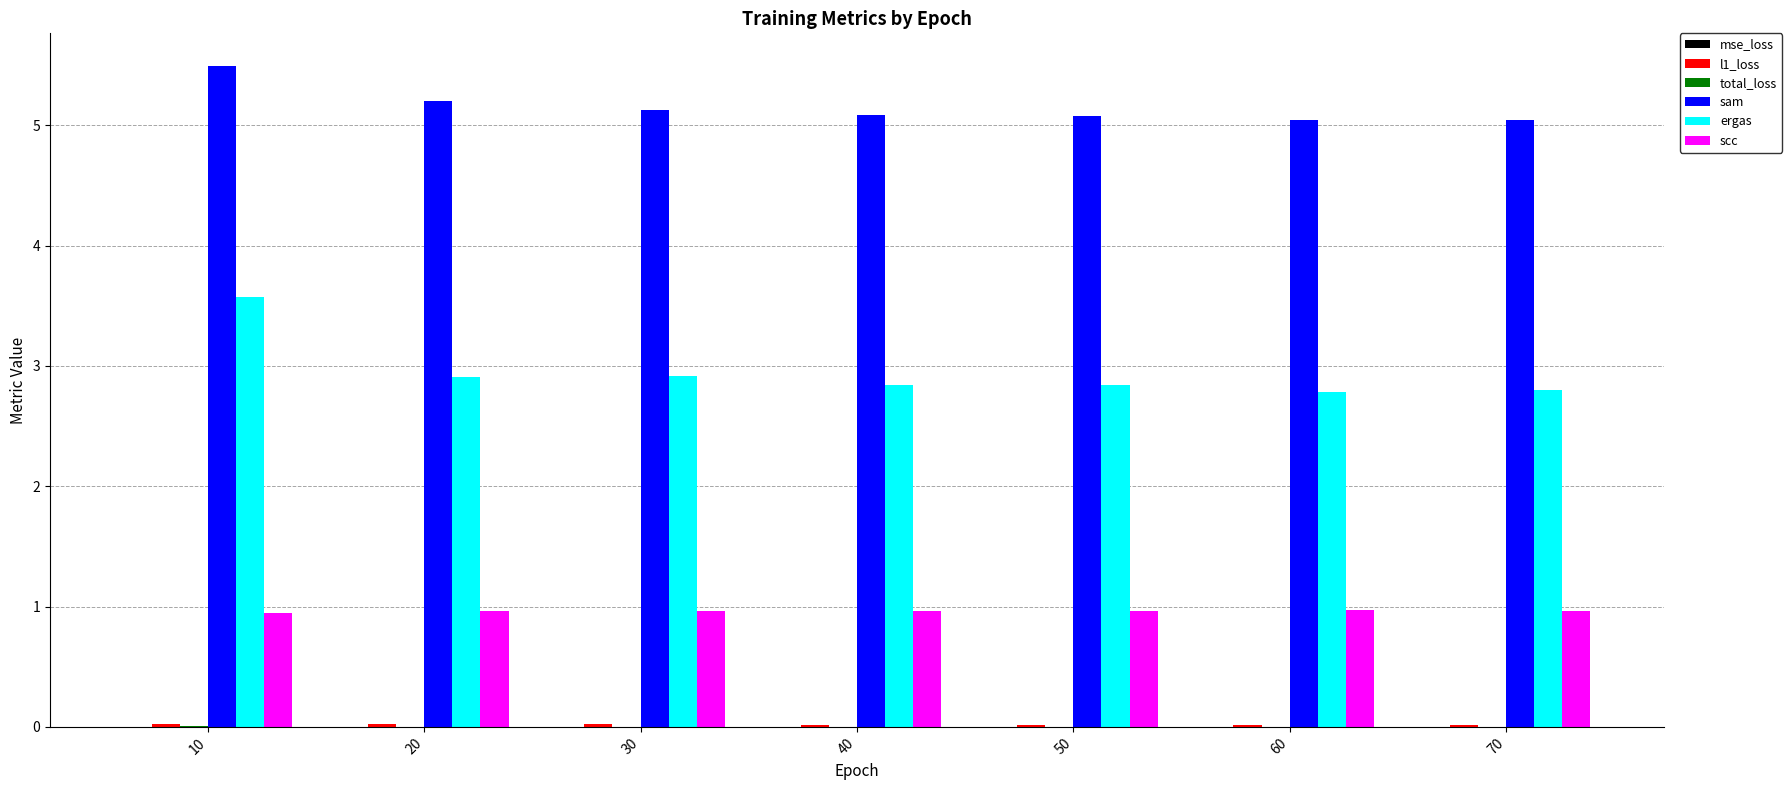

Which series has the widest spread of values?

ergas